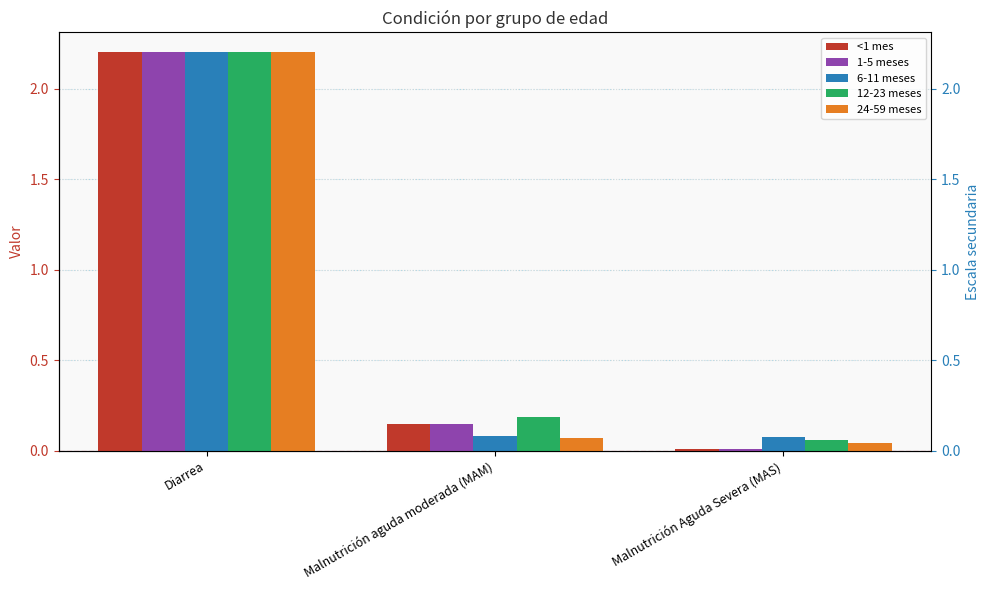

What is the value of the 24-59 meses bar at the 1st from the left?

2.2